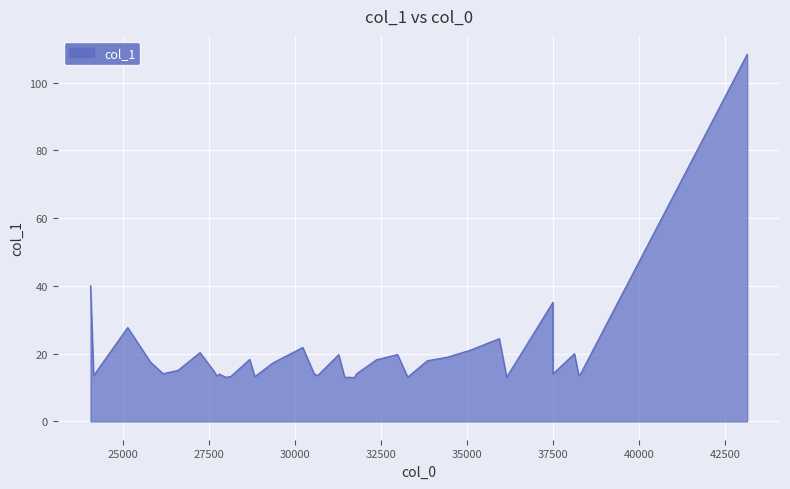

True or false: the data shows 5.5 at 26601.9.

False